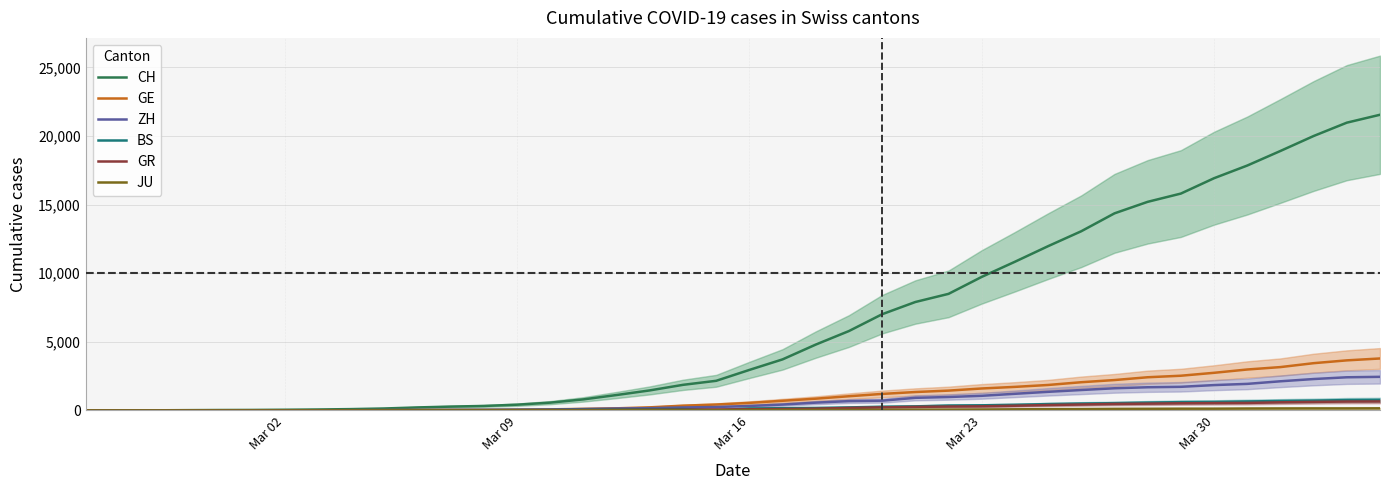

How many data points does each series have?

40